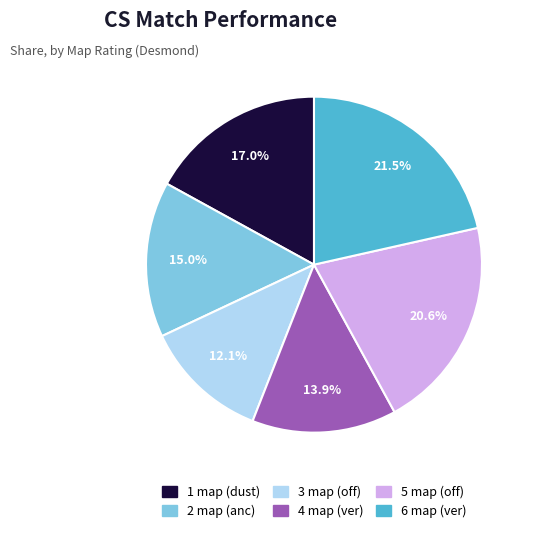

What is the largest slice in the pie chart?

6 map (ver)